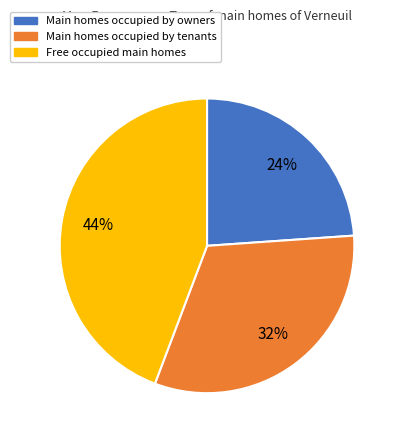

Does any single category account for the majority?

No